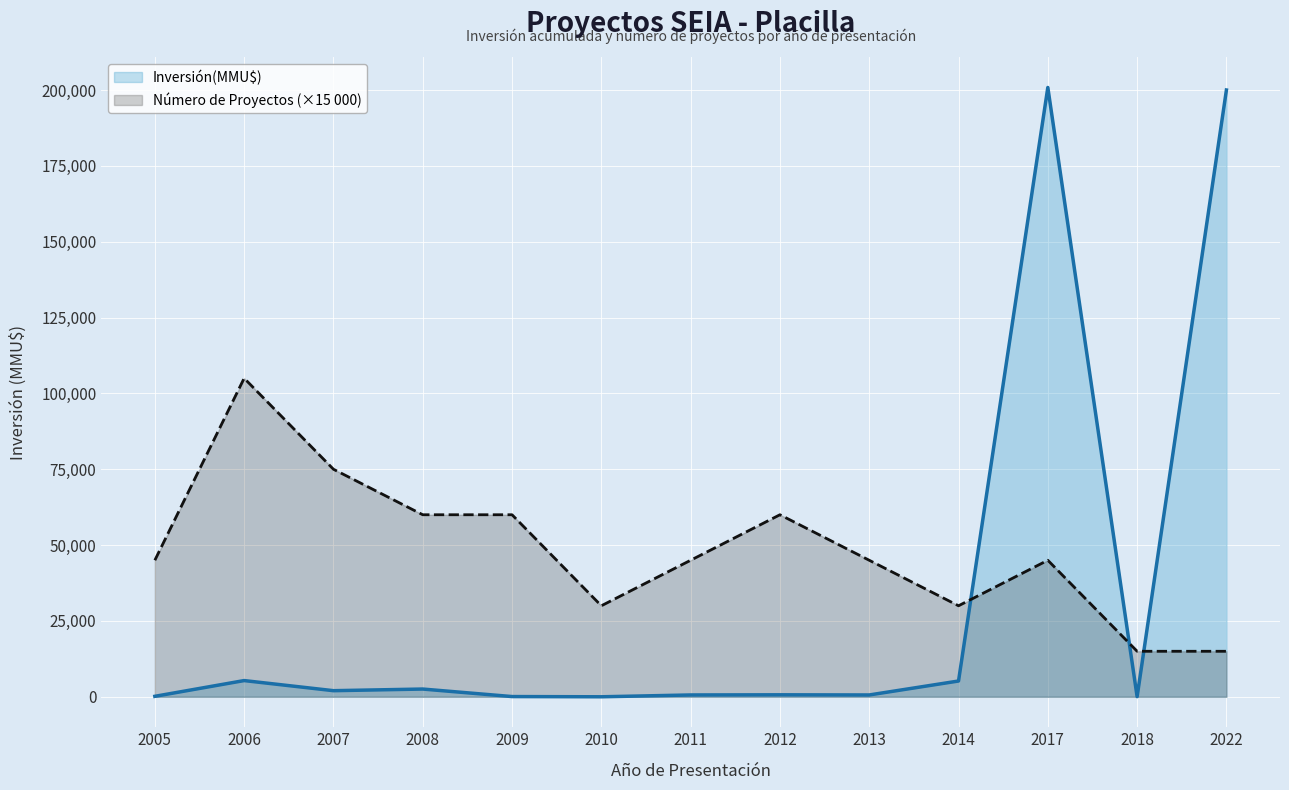

What is the approximate value of Inversión(MMU$) at 2006, to the nearest 50?

5350